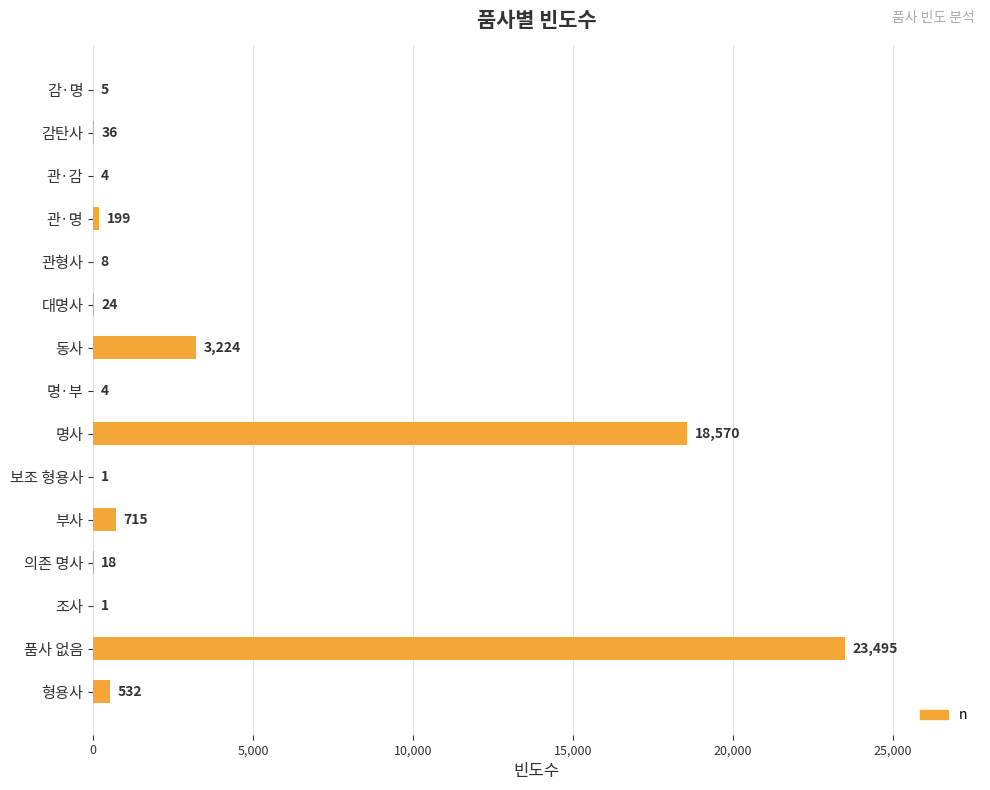

Is it true that the value at 조사 is 1?

True